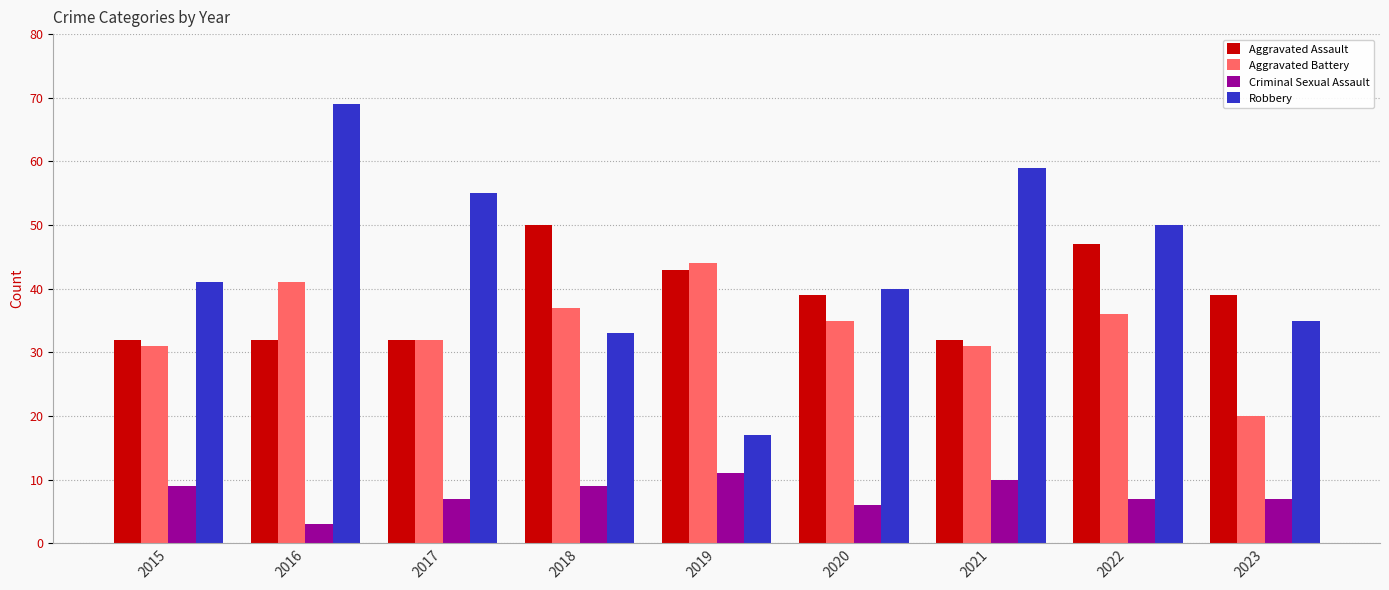

Which category has the lowest value in the Criminal Sexual Assault series?

2016